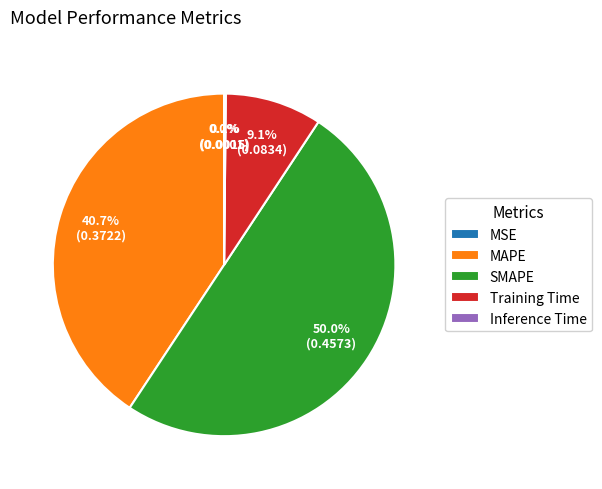

To the nearest percent, what is the average slice percentage?

20%